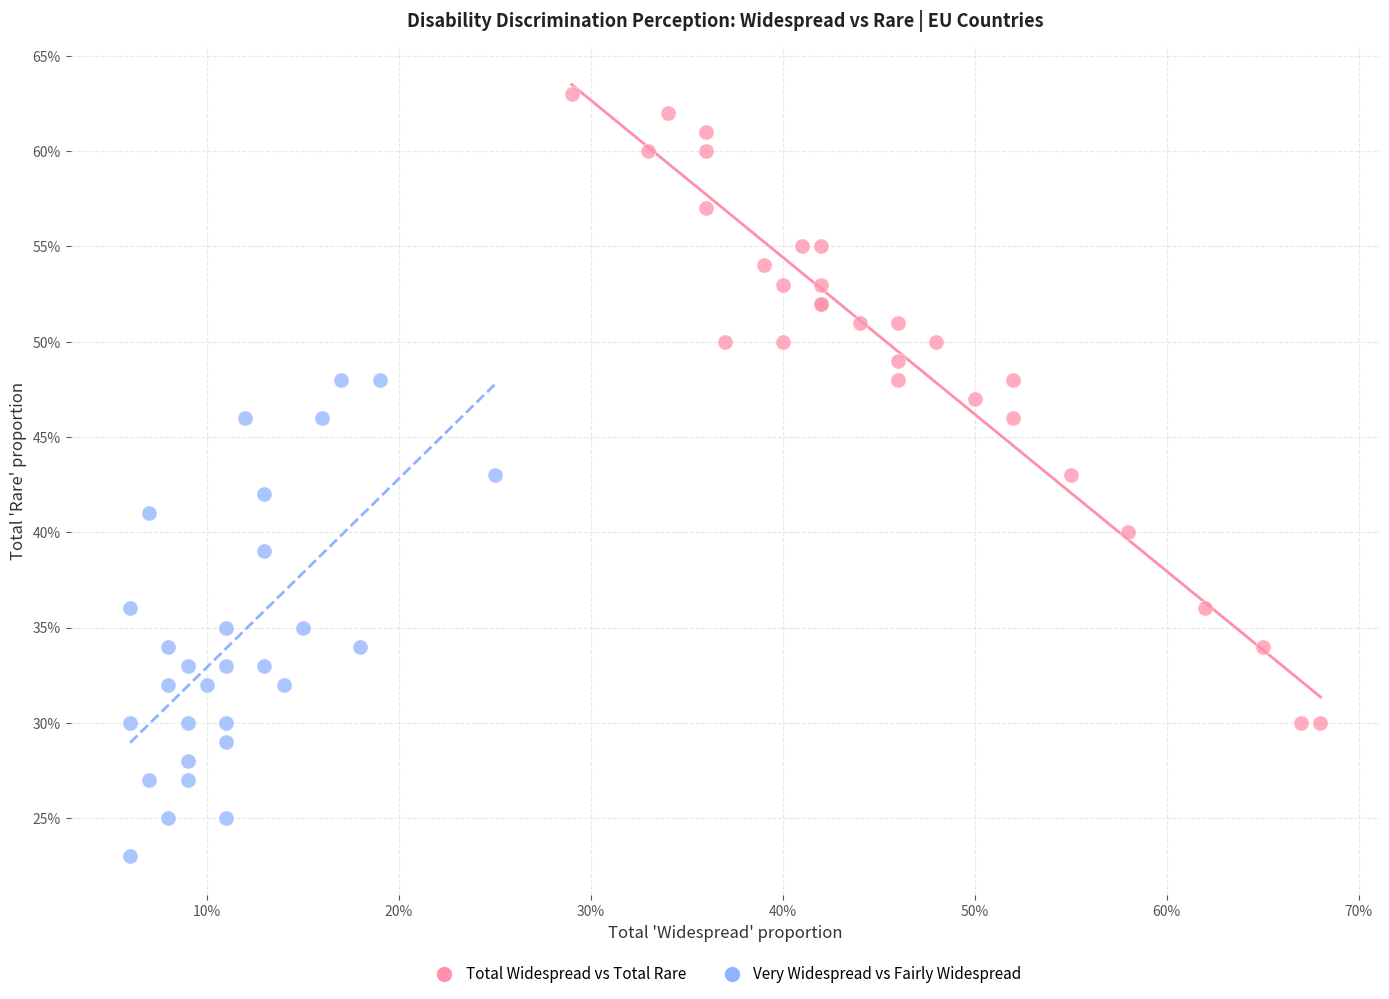

What are all the series names shown in the legend?

Total Widespread vs Total Rare, Very Widespread vs Fairly Widespread